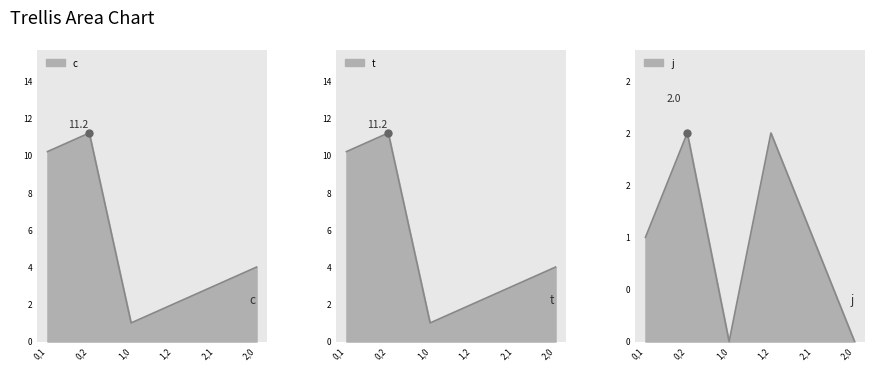

How many lines are shown in the chart?

3